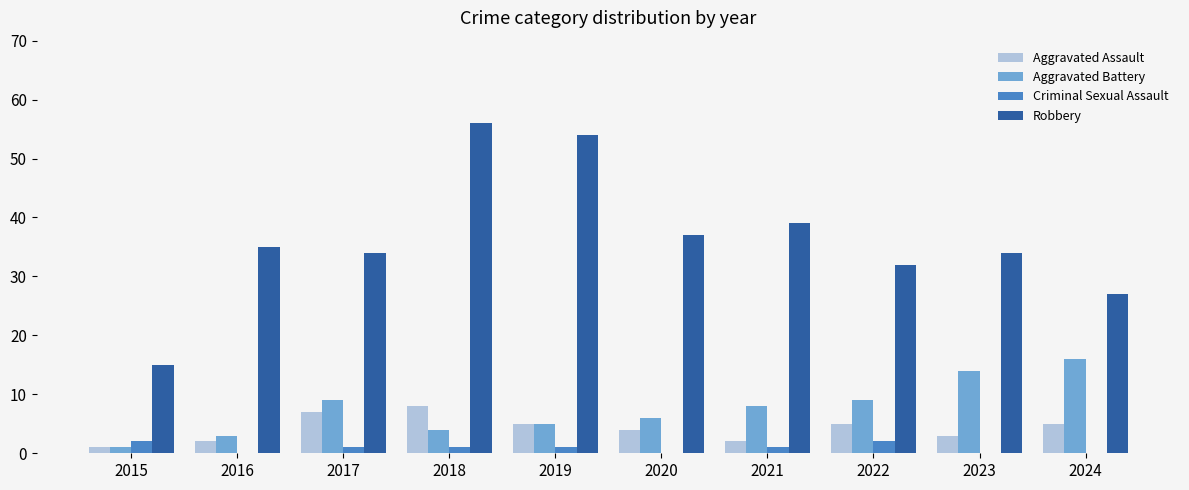

Which category has the highest value across all series?

2018